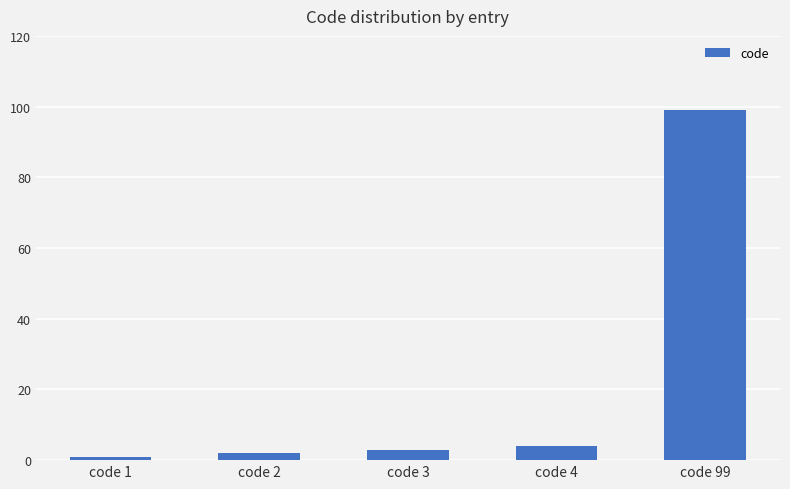

What is the smallest value displayed?

1